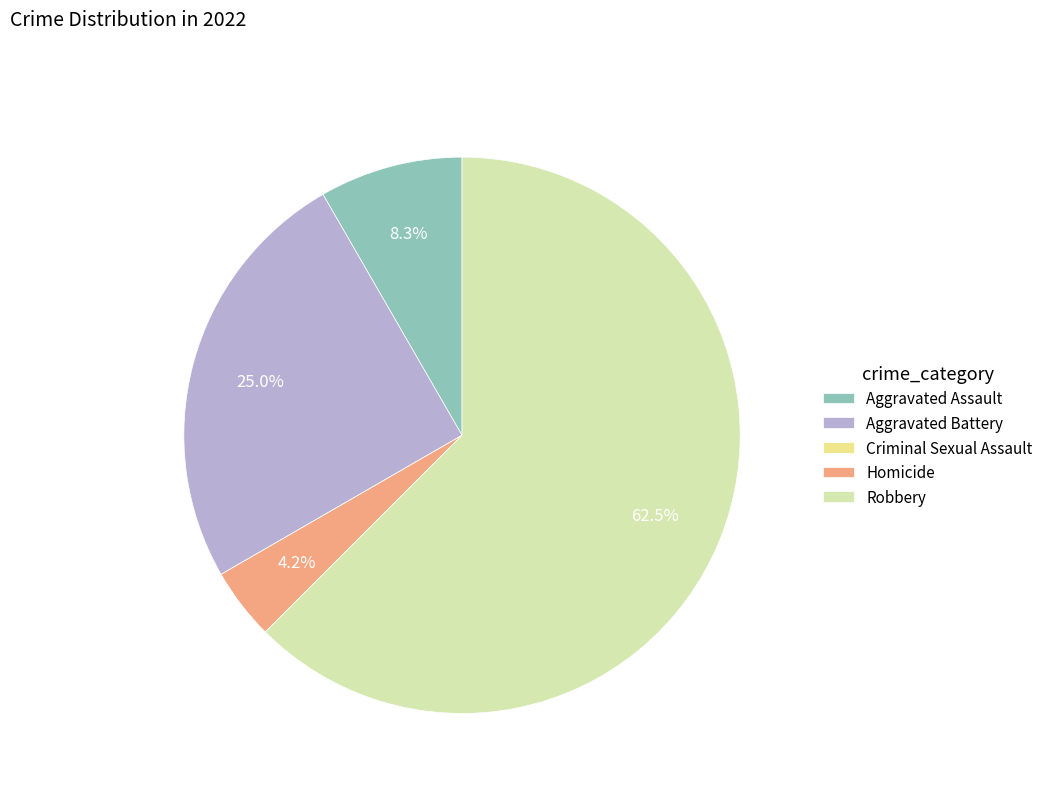

Does Robbery represent more than half of the total?

Yes